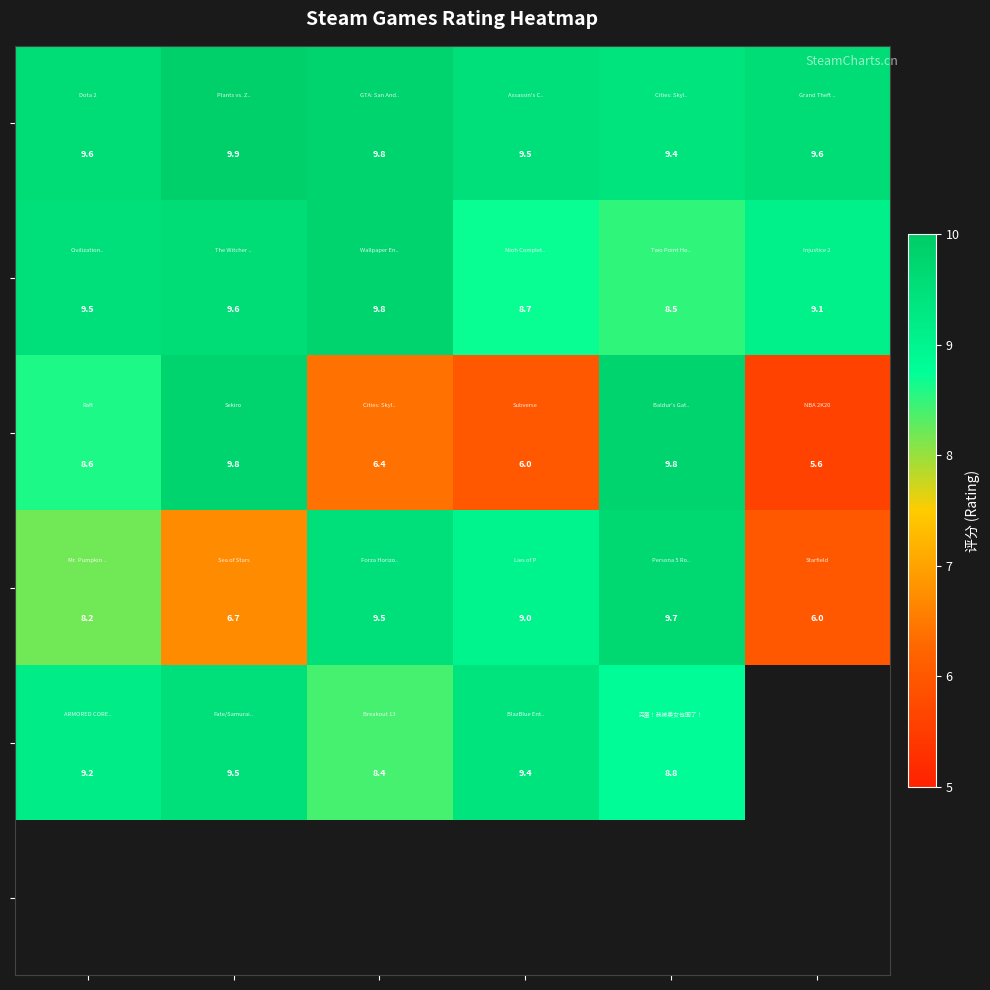

How many categories are shown in the chart?

6